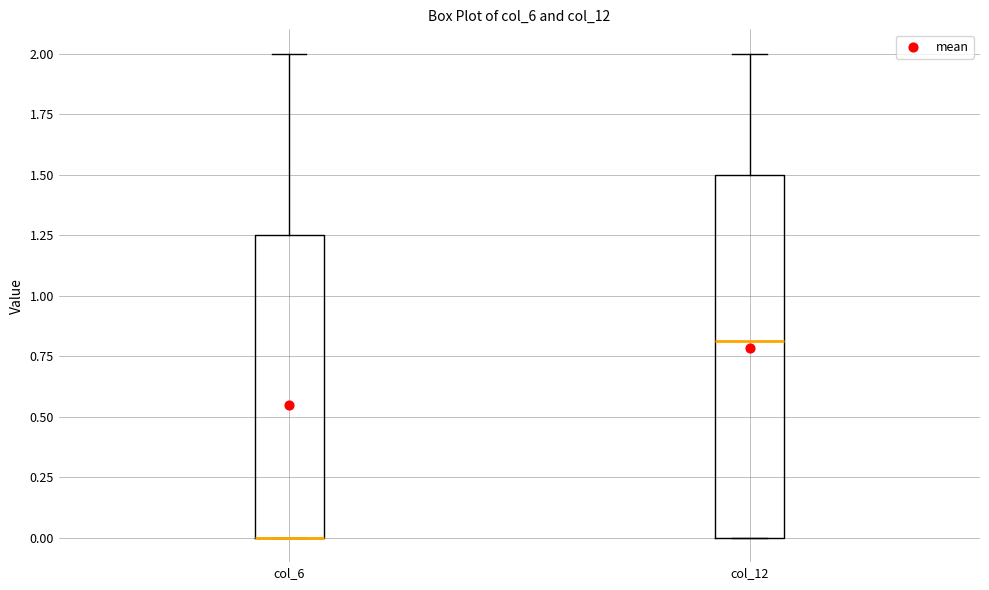

Reading left to right, transcribe this box plot: for each box, give where its median line is, the range the box spans, and where its two whiskers end, as read against the y-axis. The values are not printed on the chart, so give them approximately, as read against the axis.

col_6: median 0.00 (drawn on the box's lower edge), box 0.00 to 1.25, whiskers 0.00 to 2.00
col_12: median 0.80, box 0.00 to 1.50, whiskers 0.00 to 2.00